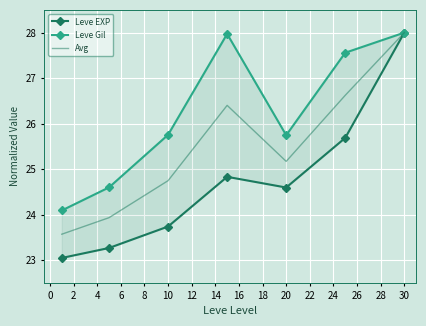

At which label does Avg reach its peak?

30